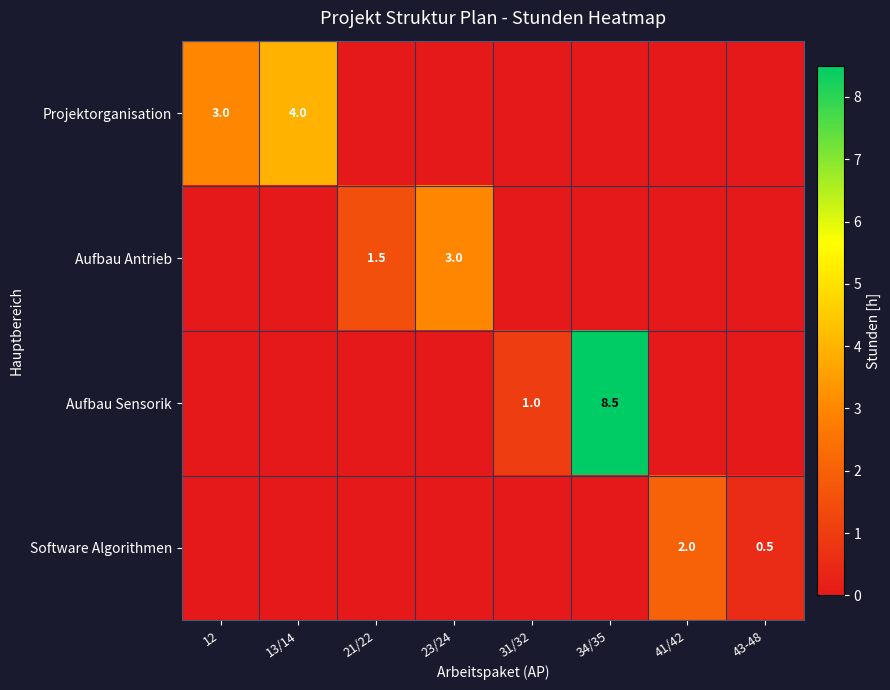

True or false: Aufbau Antrieb has a value of 1.5 at 21/22.

True